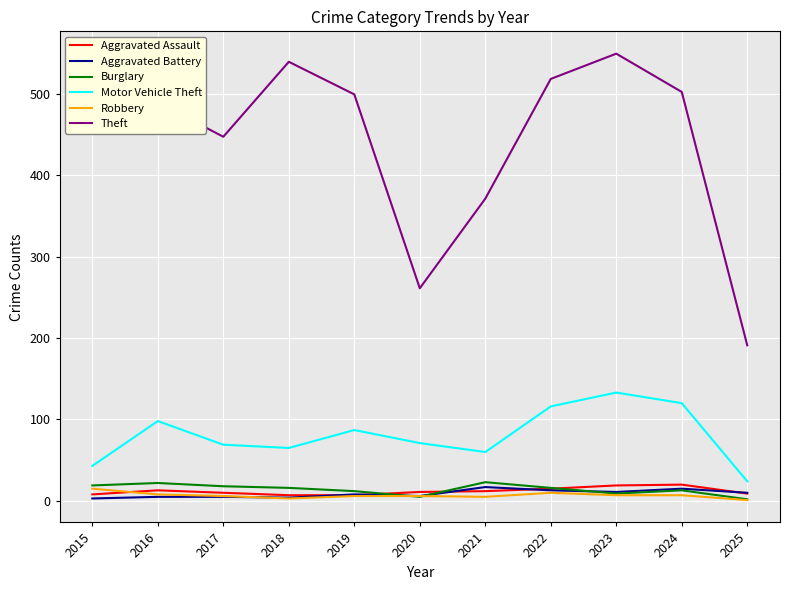

True or false: Robbery and Theft intersect in this chart.

False